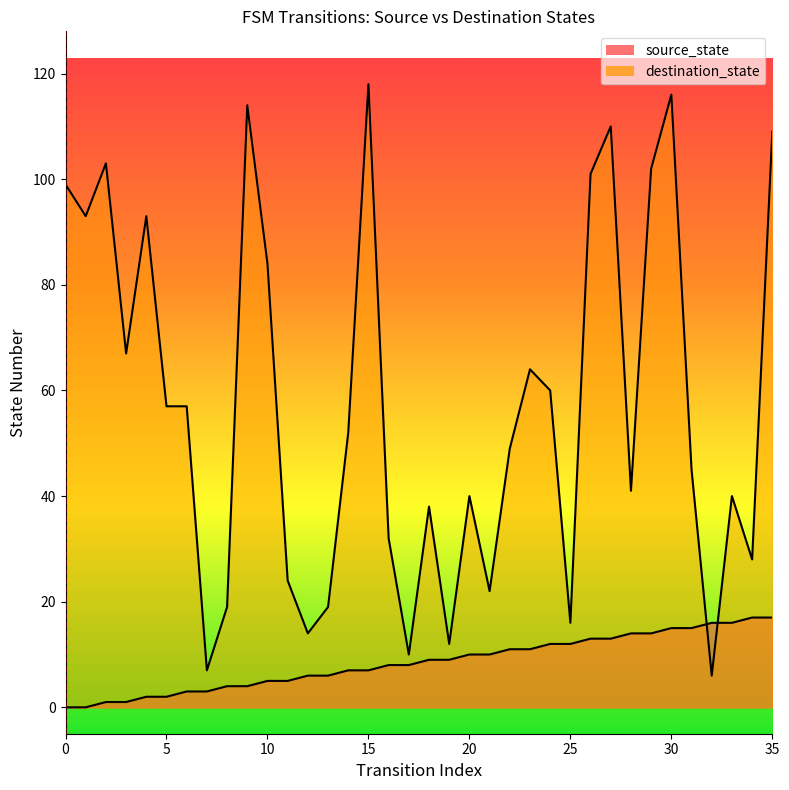

How many distinct data groups are displayed?

2